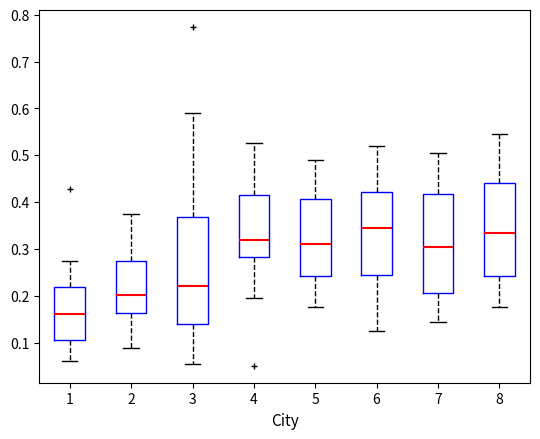

Where does the lower whisker of the box at x = 4 end on the y-axis? The values are not printed on the chart, so give them approximately, as read against the axis.

0.20